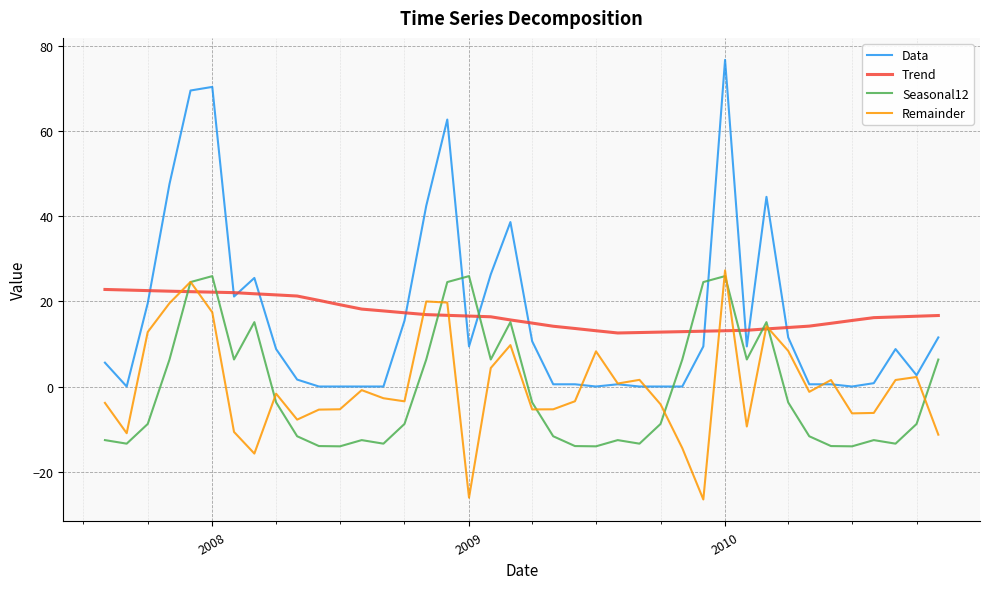

What is the greatest value displayed?

76.8